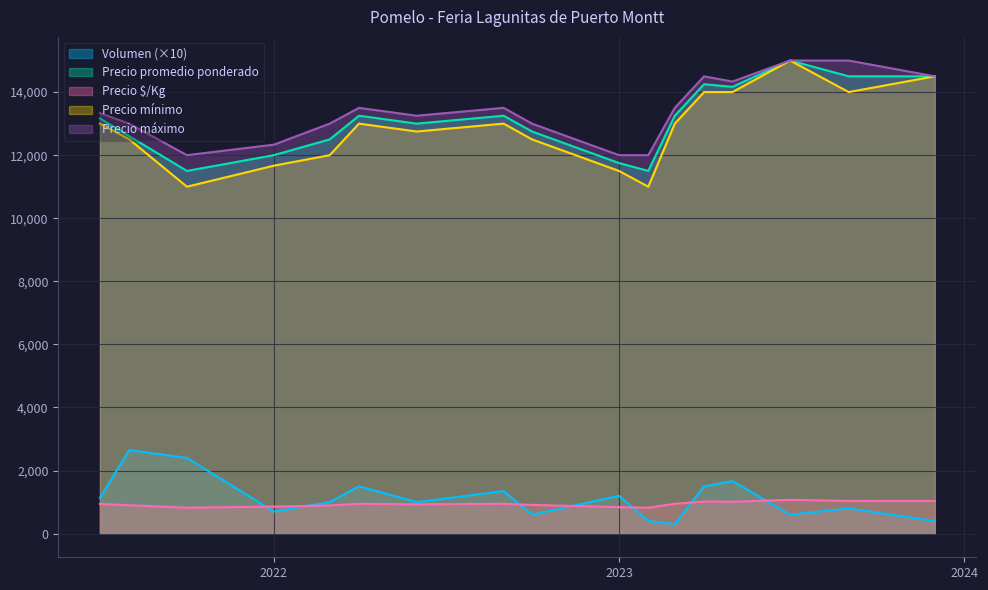

What is the difference between the Precio mínimo values at 22 and 8?

3000